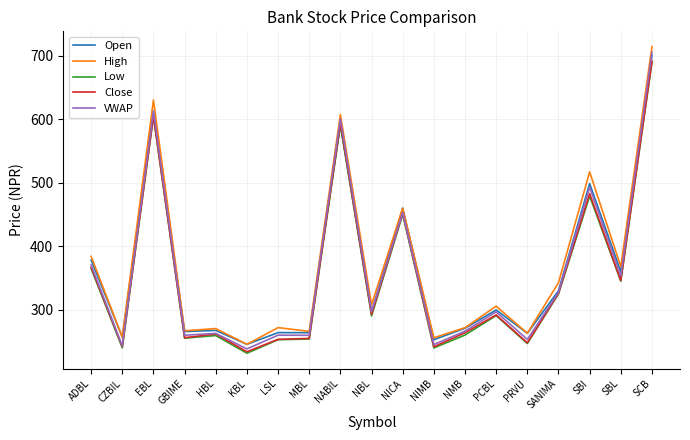

What is the difference between the highest and lowest values at PRVU?

16.1